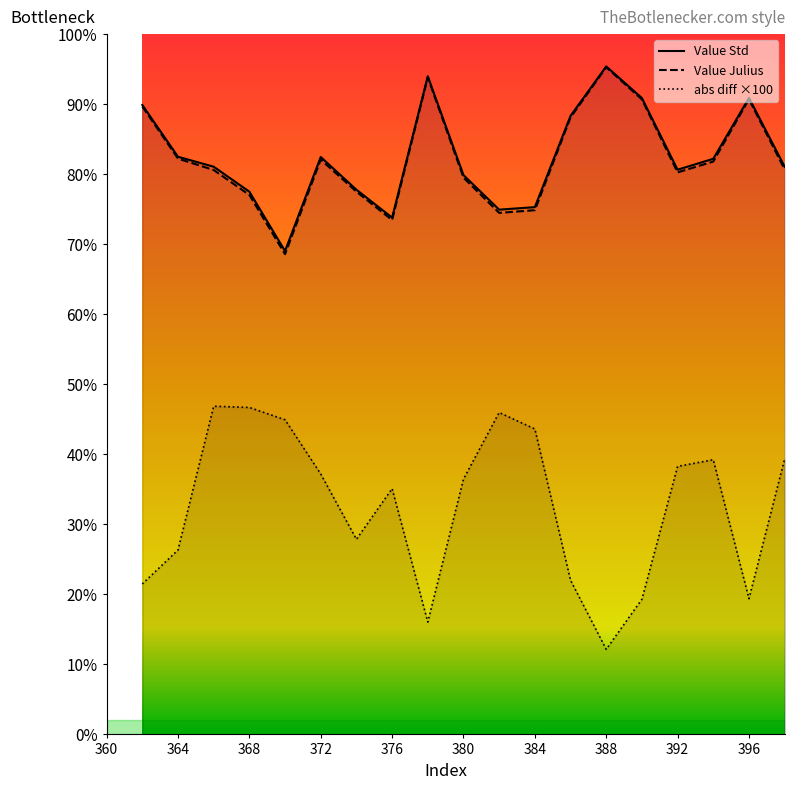

Which series changed the most between 364 and 368?

abs diff ×100